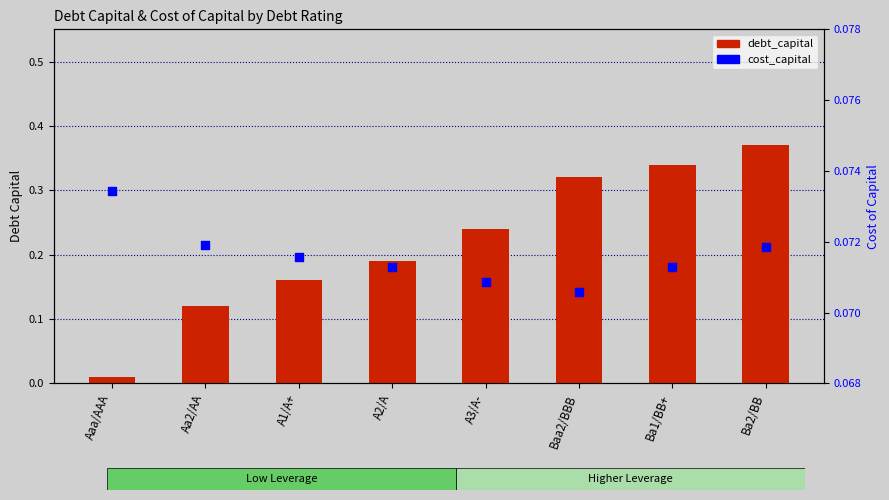

Which series has the largest total across all categories?

debt_capital